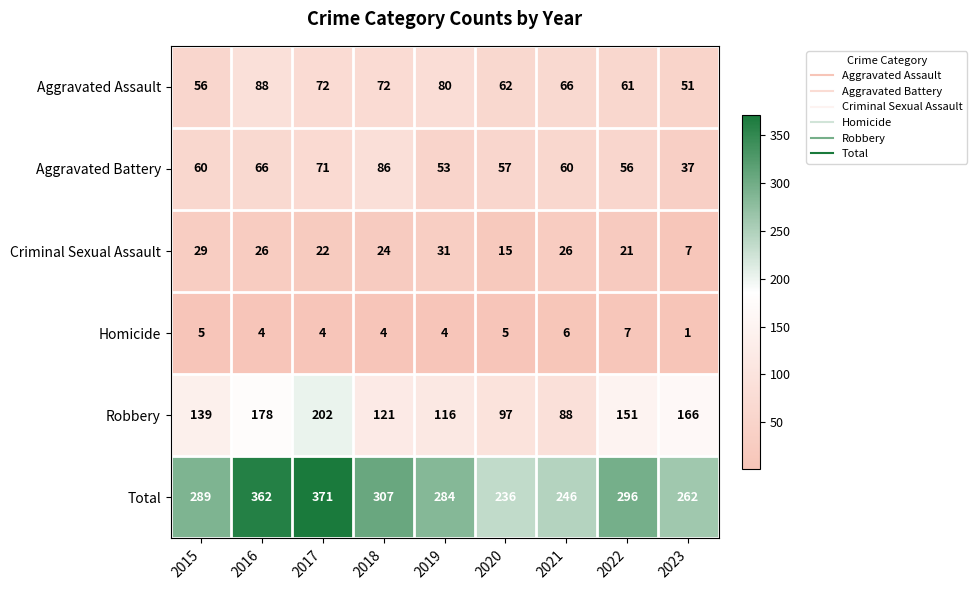

The value of Robbery at 2020 is 97. True or false?

True